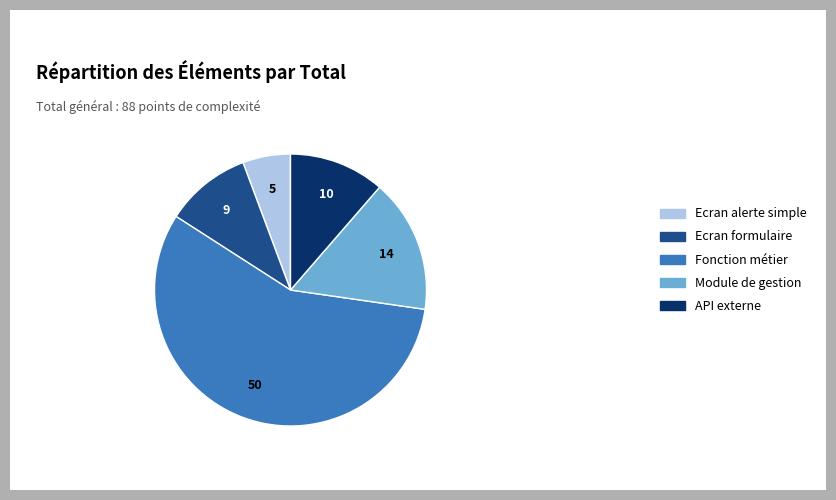

Which category has the smallest portion of the pie?

Ecran alerte simple